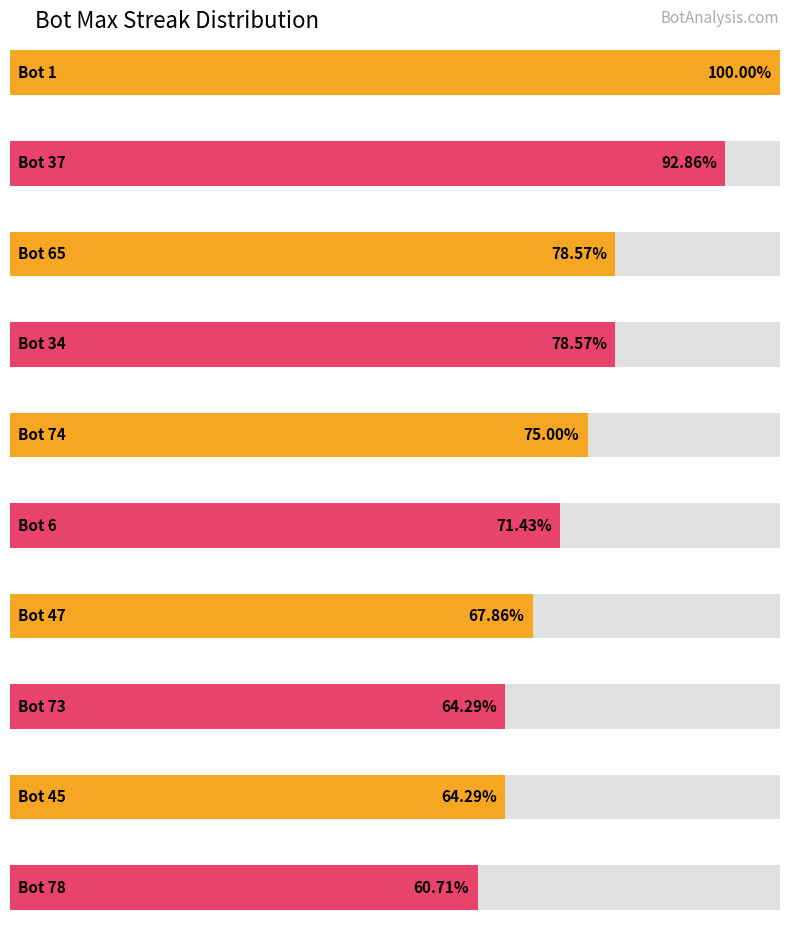

What is the ratio of the value at Bot 34 to the value at Bot 1?

0.8